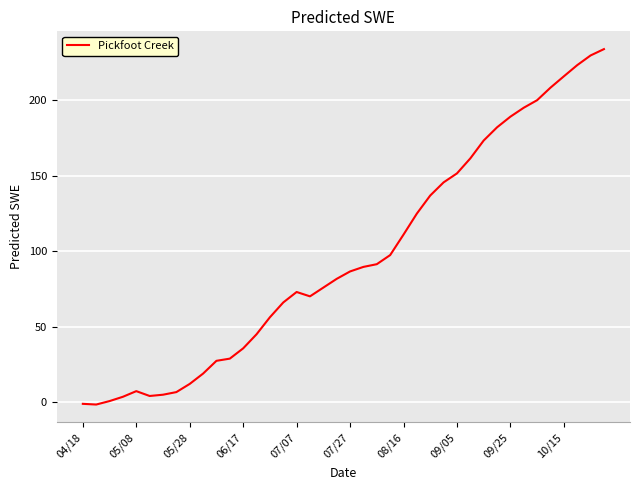

What is the maximum value shown in the chart?

233.7